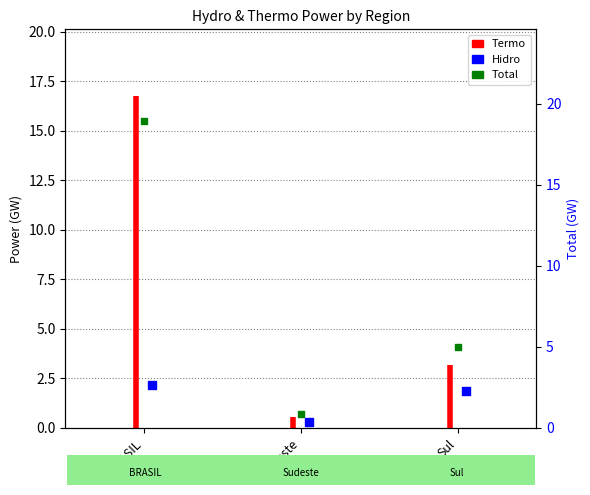

At which category is the sum across all series the highest?

BRASIL